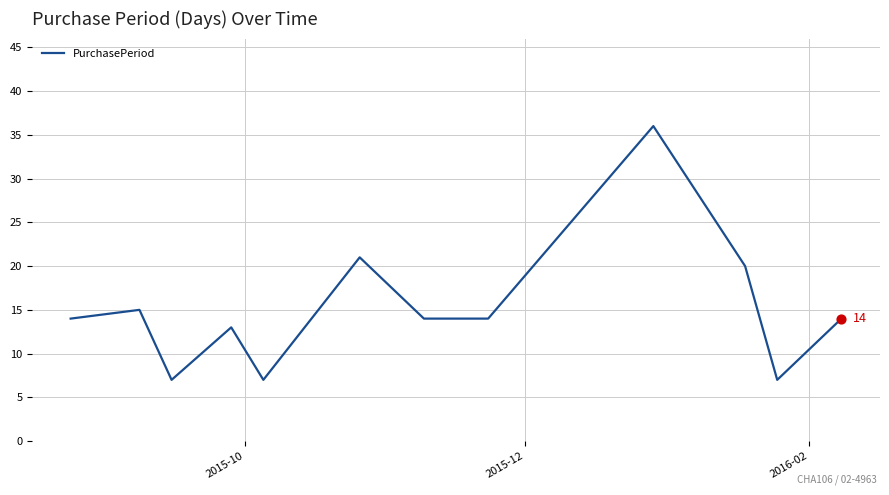

What is the smallest value displayed?

7